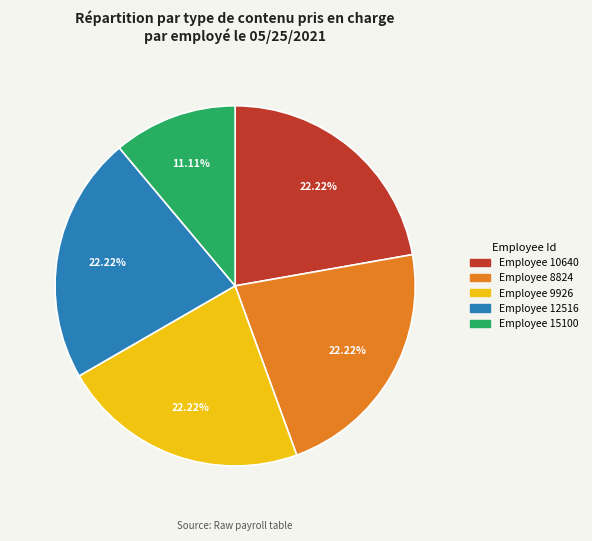

Is there a majority slice in this chart?

No